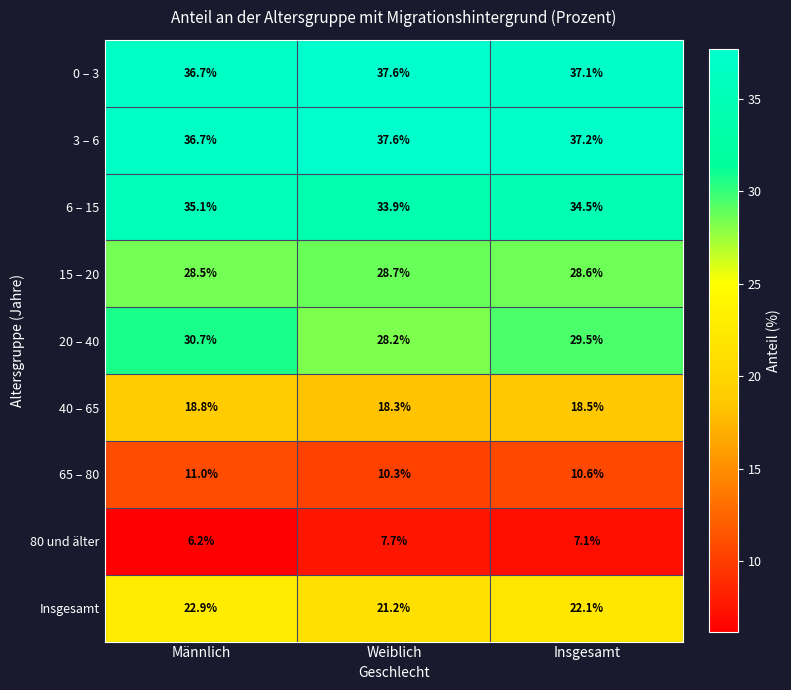

True or false: 0 – 3 has a value of 37.6 at Weiblich.

True